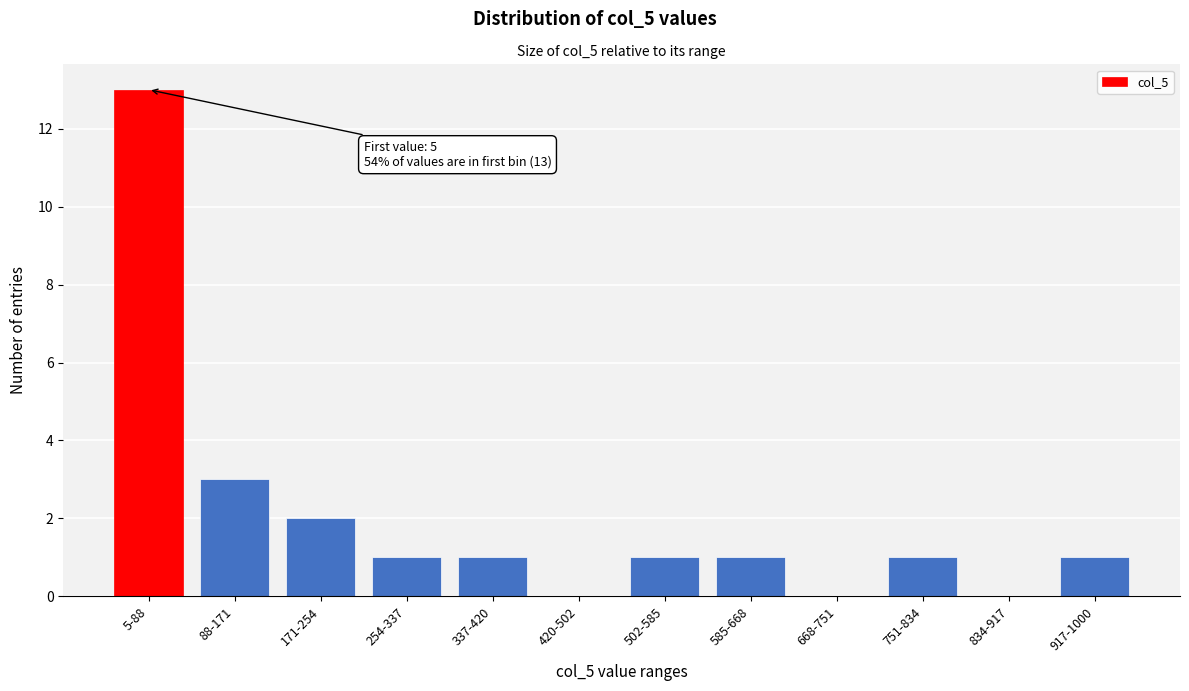

Reading left to right, what are all the values shown in this chart?

5-88=13	88-171=3	171-254=2	254-337=1	337-420=1	420-502=0	502-585=1	585-668=1	668-751=0	751-834=1	834-917=0	917-1000=1